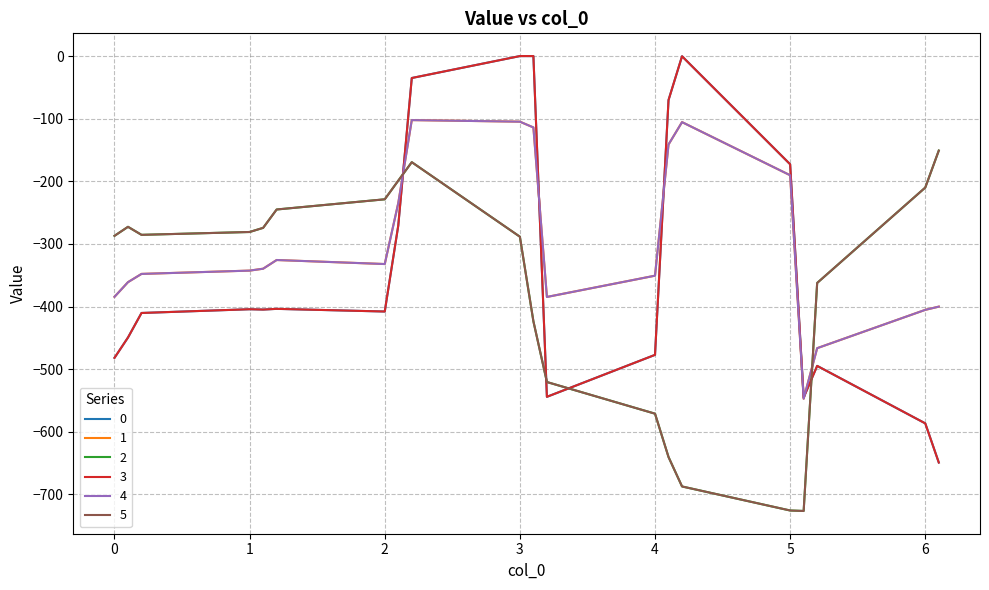

Is this an area chart (filled region under the line)?

No